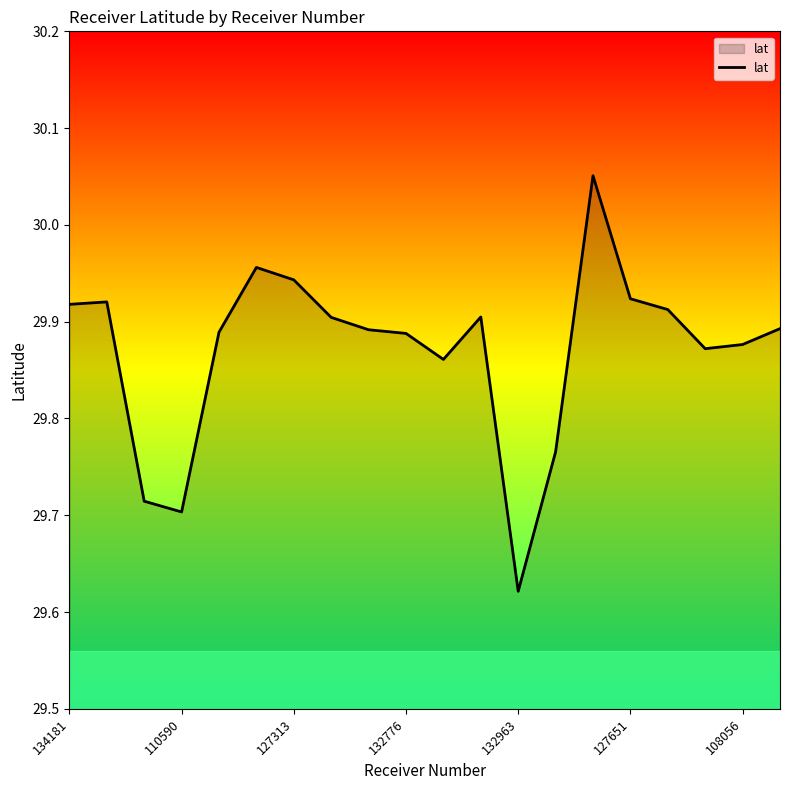

What is the difference between the maximum and minimum values?

0.4